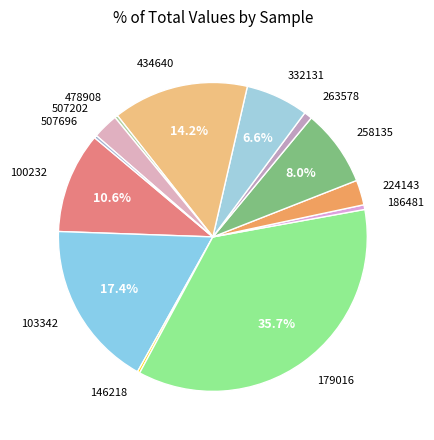

To the nearest percent, what is the difference between the 103342 and 507696 slice percentages?

17%